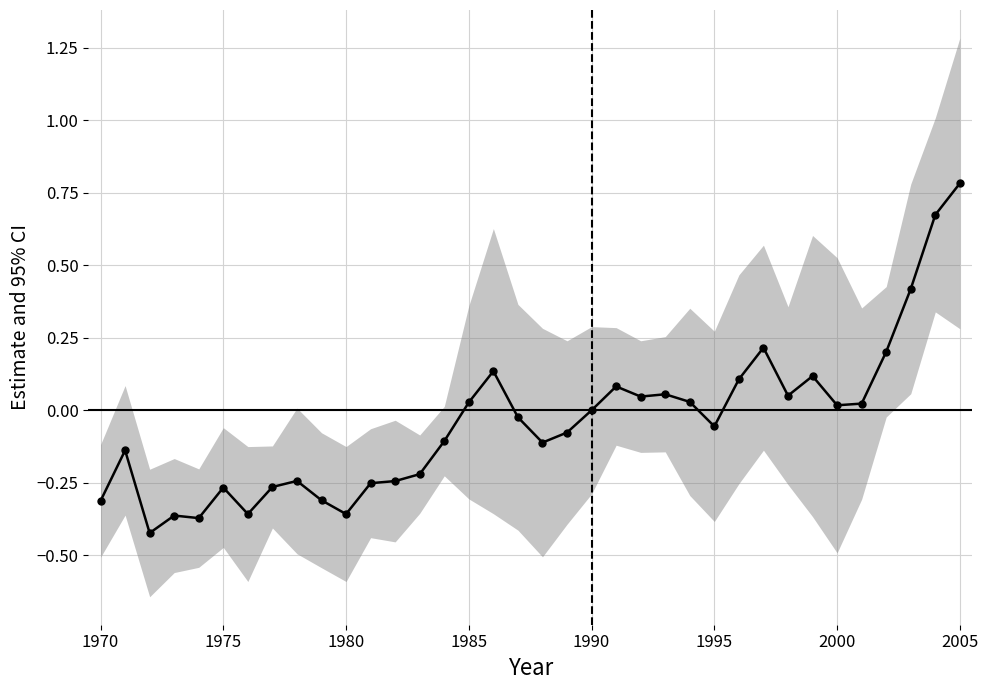

How many data points are less than 0?

19